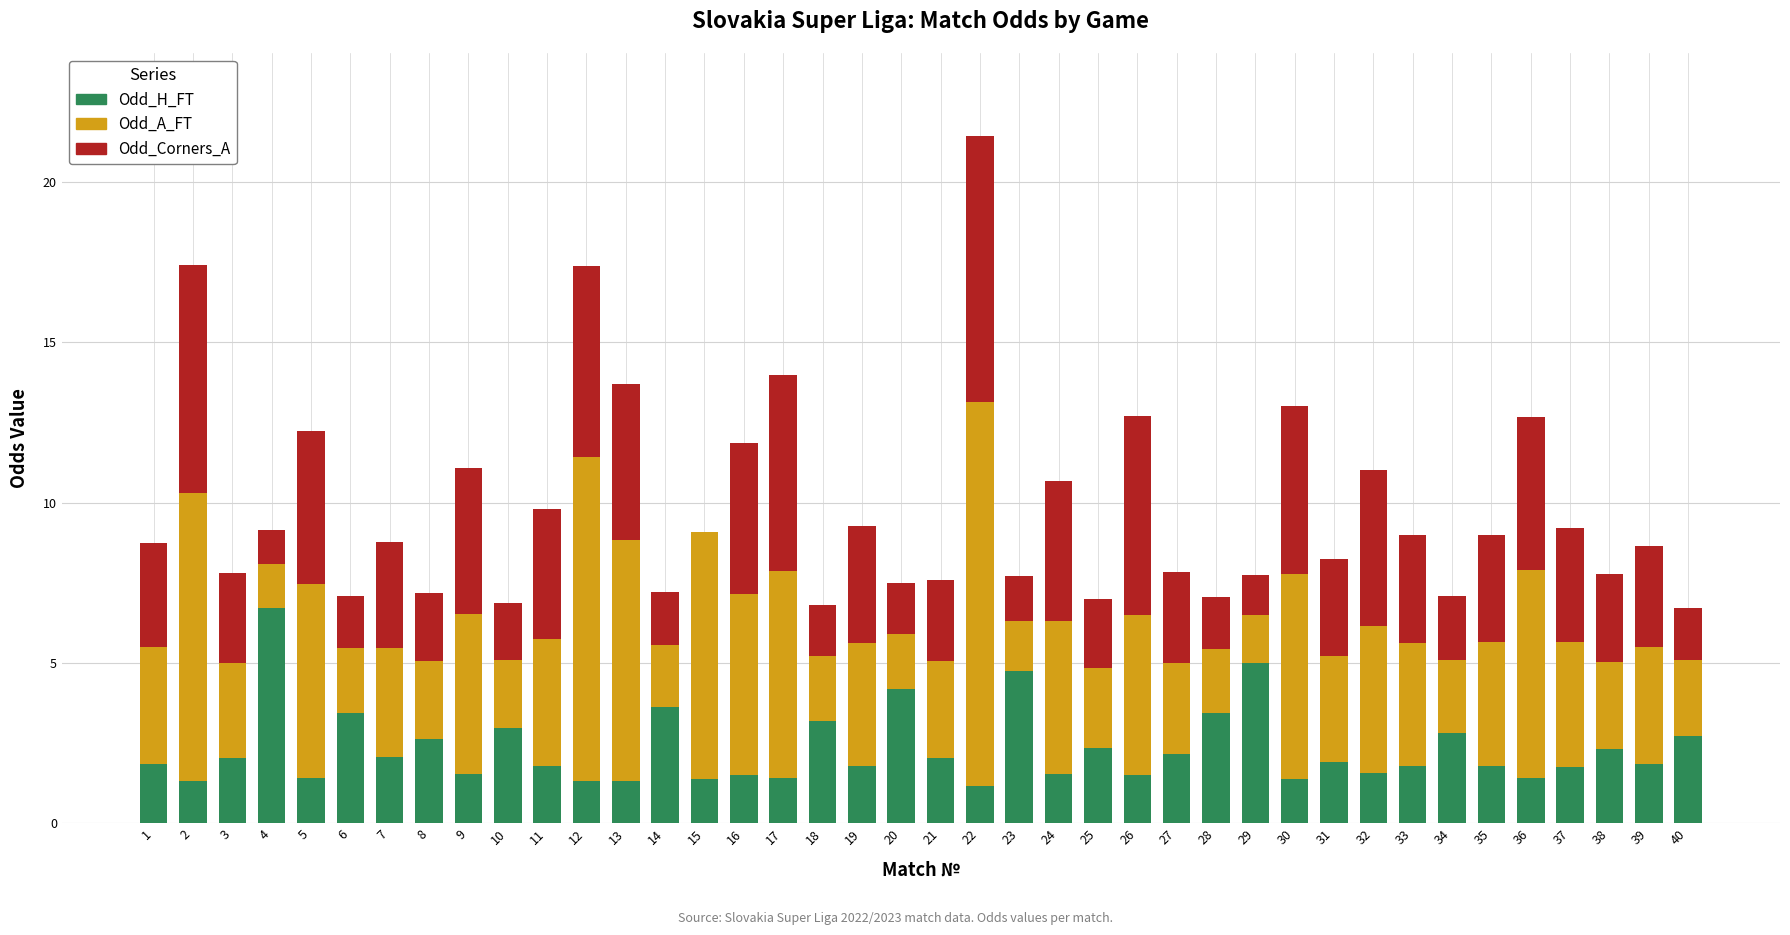

Count the number of categories in the chart.

40